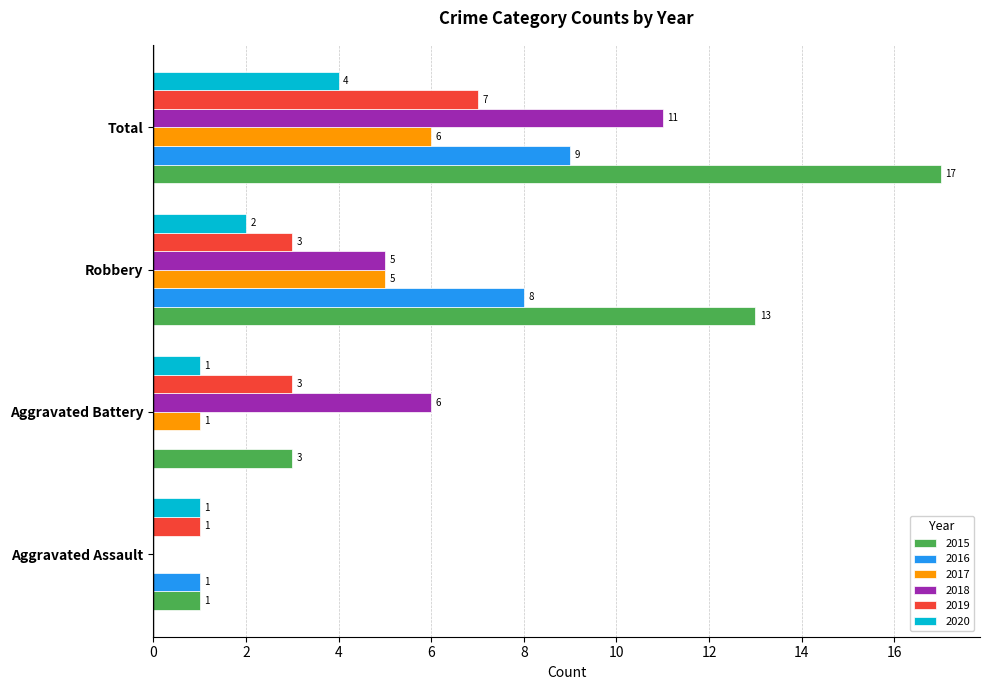

How many 2019 values are between 3 and 7?

3